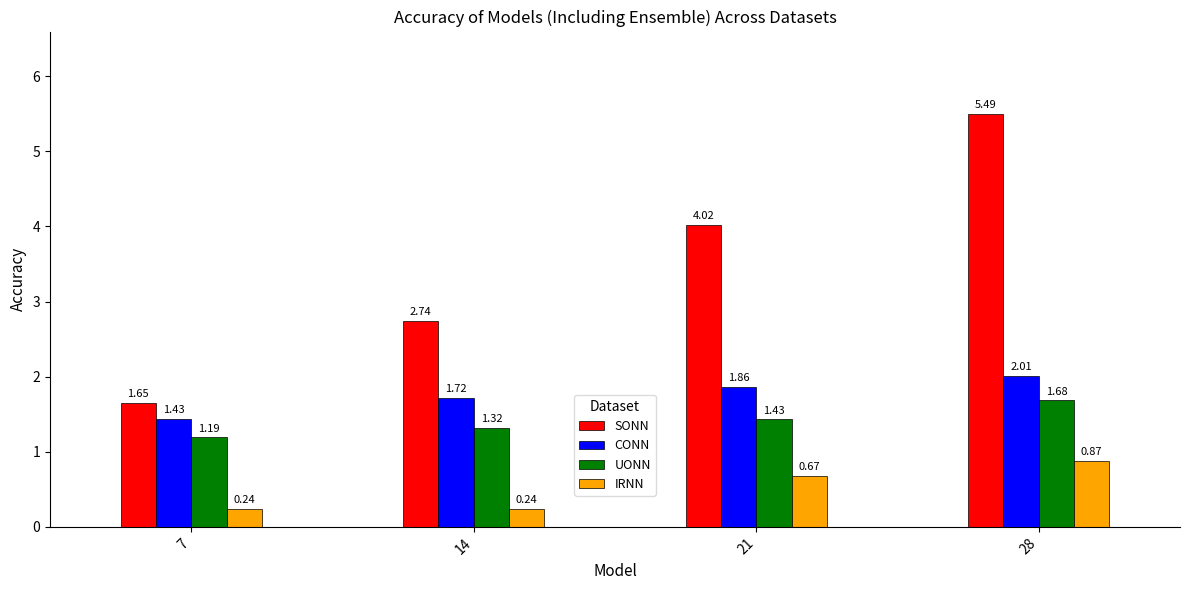

Count the number of data series in this chart.

4